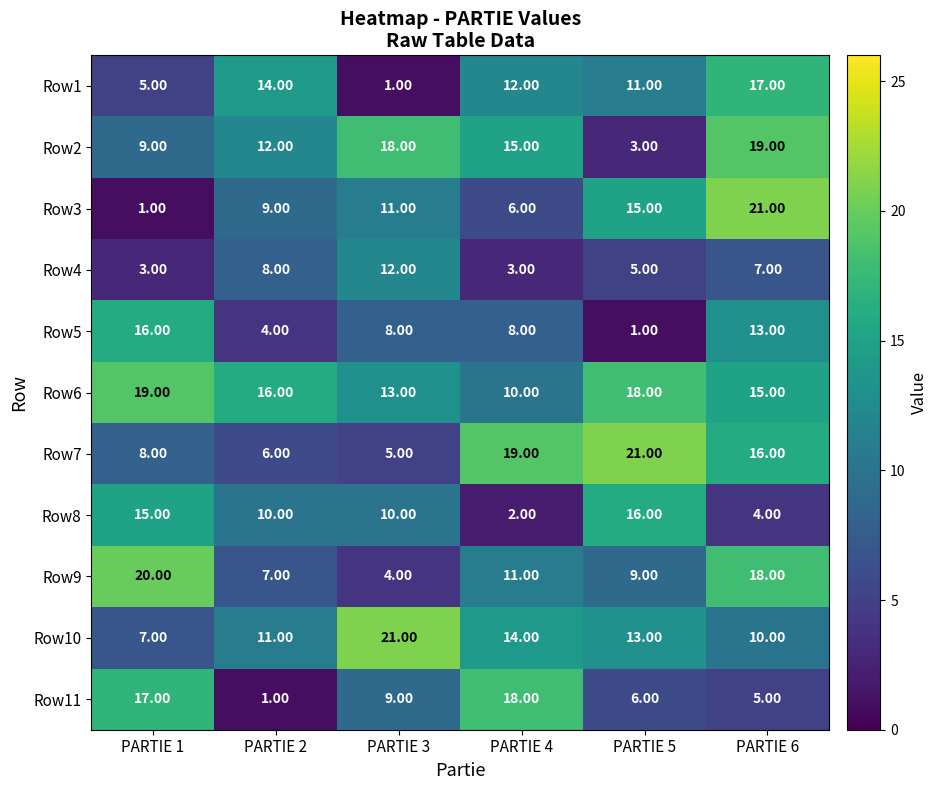

Rank the series at PARTIE 5 from lowest to highest value.

Row5, Row2, Row4, Row11, Row9, Row1, Row10, Row3, Row8, Row6, Row7